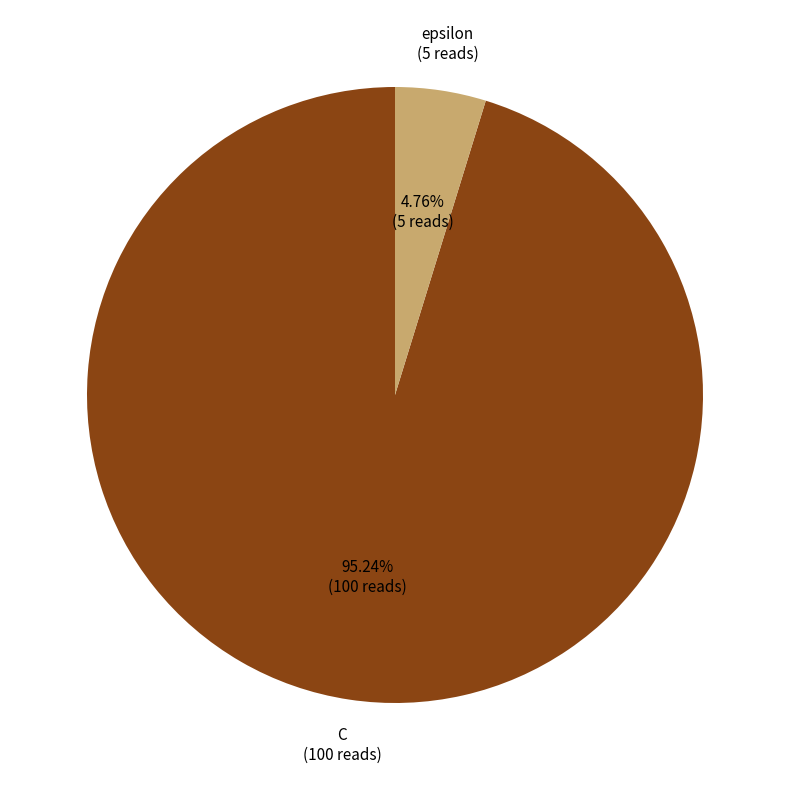

Is there any slice that represents more than half of the pie?

Yes